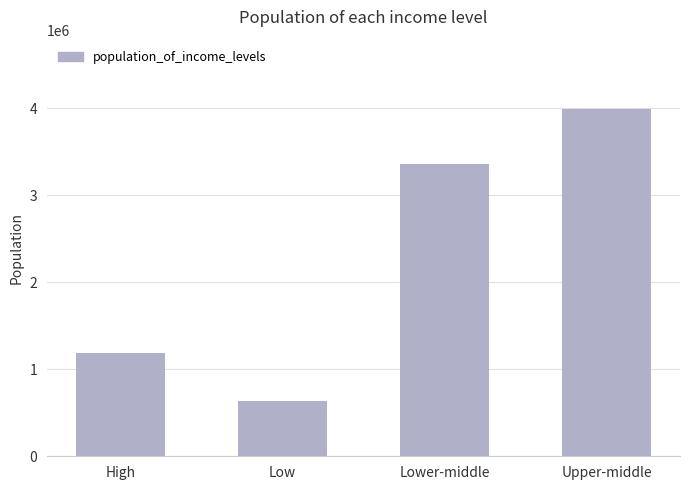

Read the value at Upper-middle, to the nearest 10.

3992140